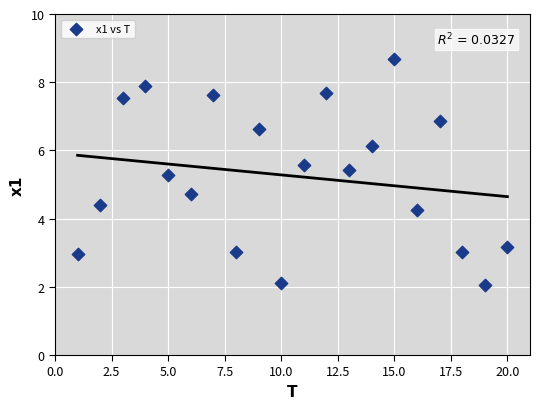

What is the range of X values (max minus min)?

19.0